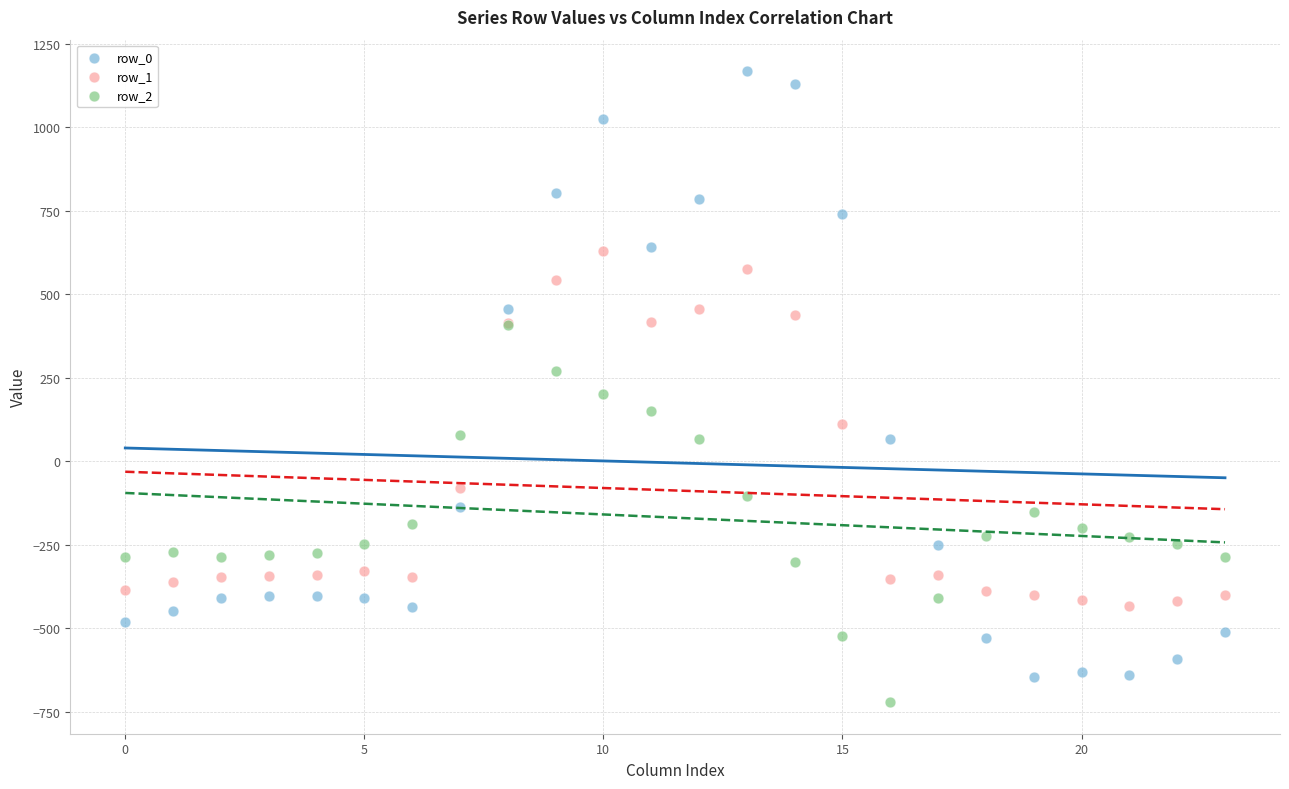

Which series contains the lowest Y value?

row_2